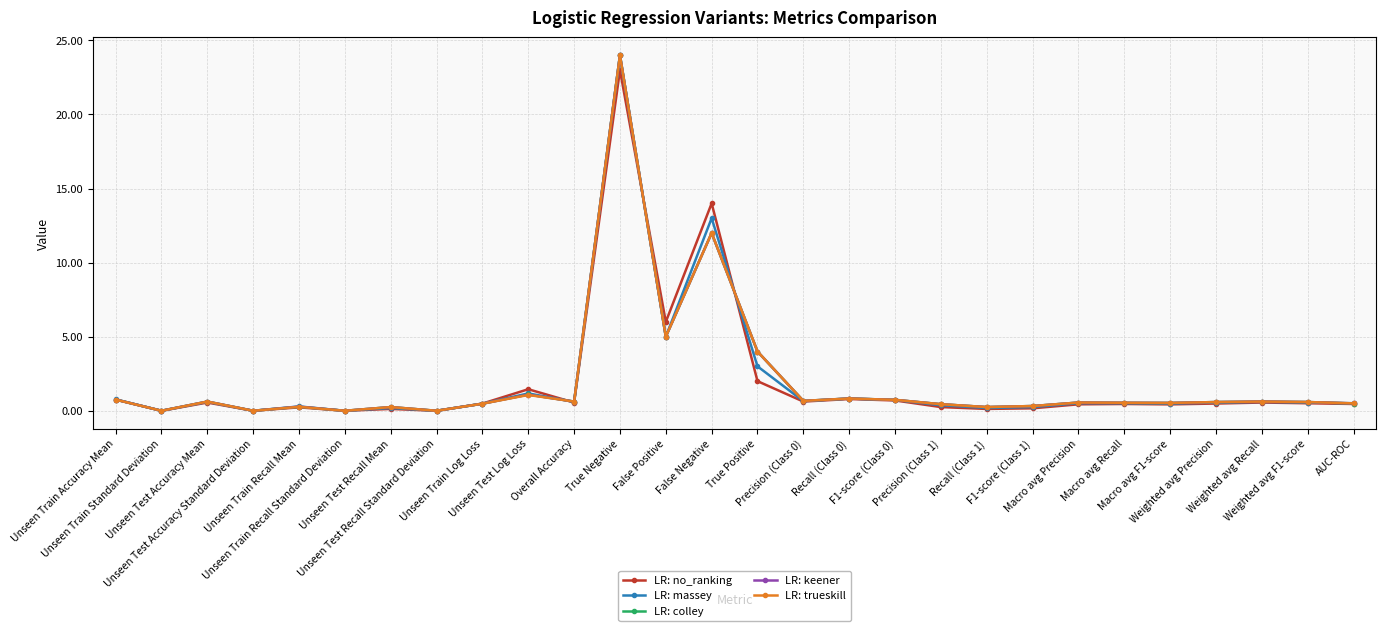

What is the maximum value shown in the chart?

24.0